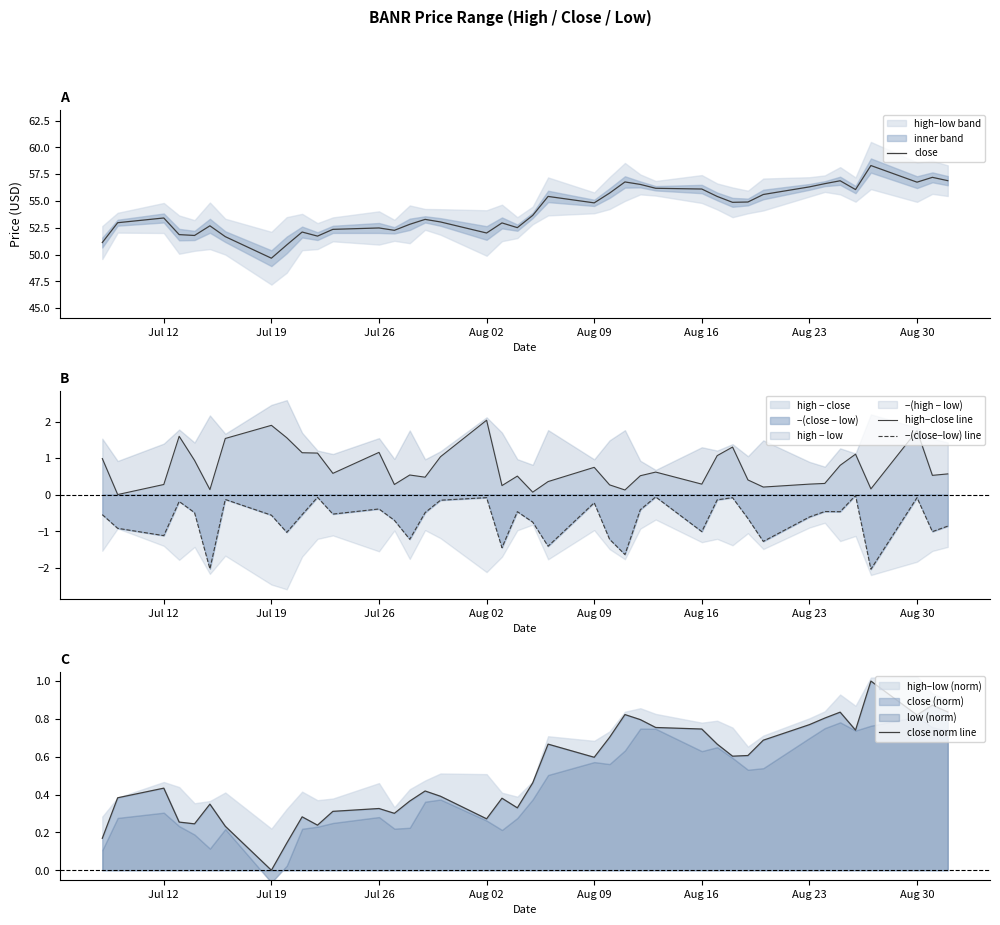

What is the value of the close point at the 8th from the left?

49.7